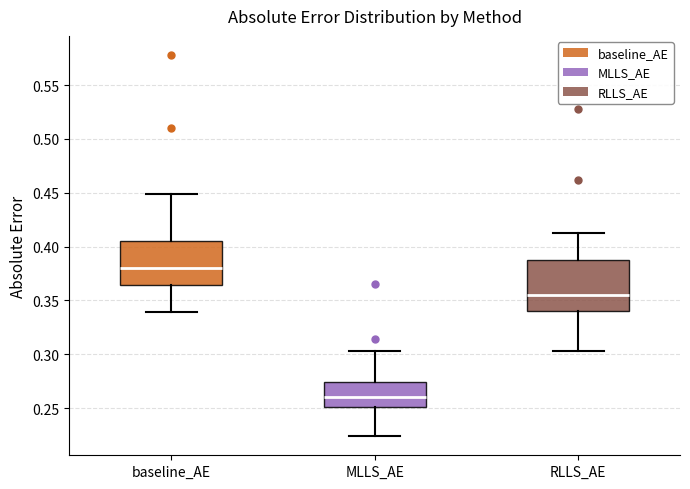

Where is the upper edge of the box for RLLS_AE on the y-axis? The values are not printed on the chart, so give them approximately, as read against the axis.

0.390